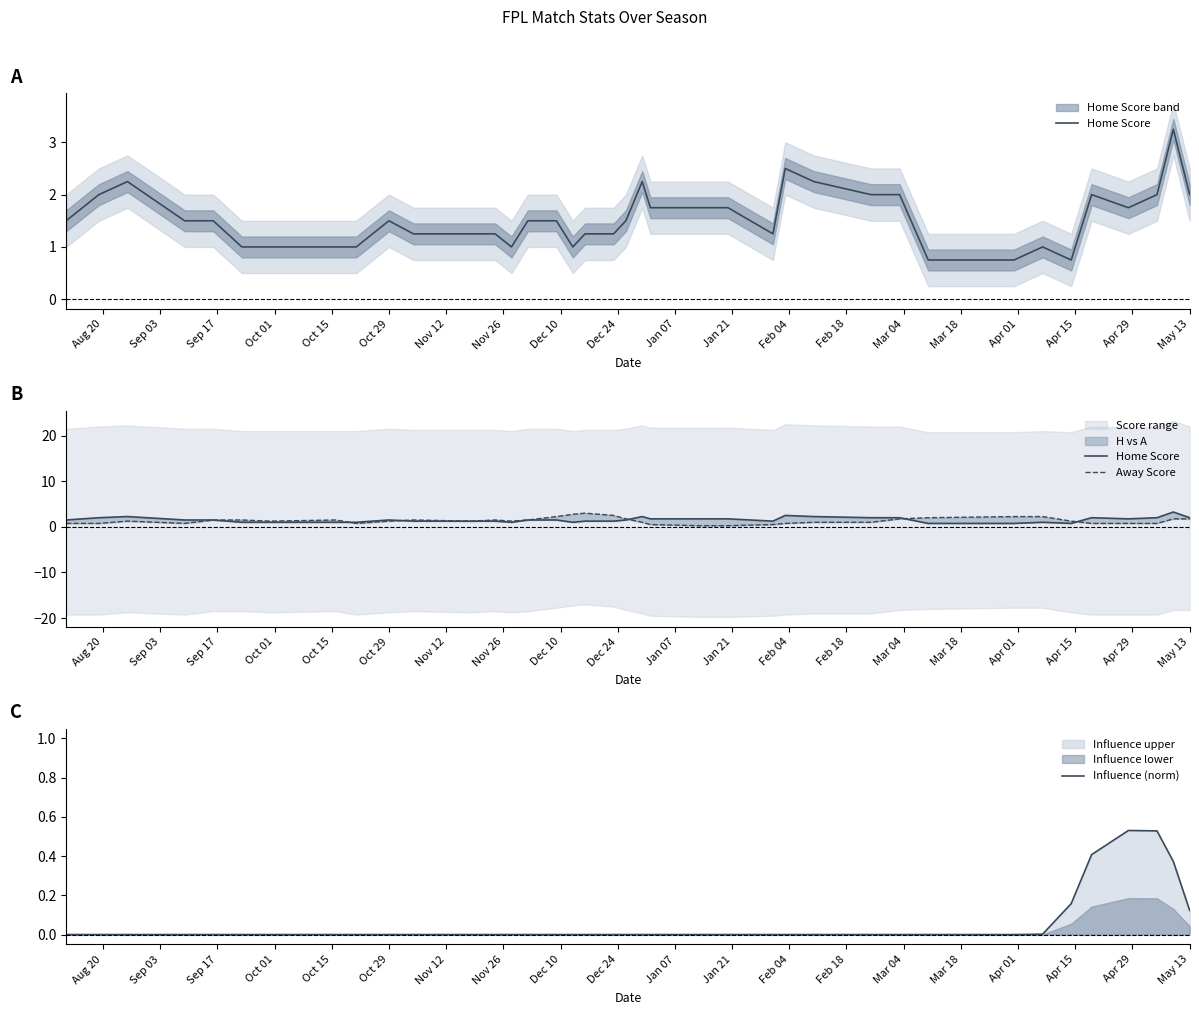

At how many categories does at least one series exceed 1?

37